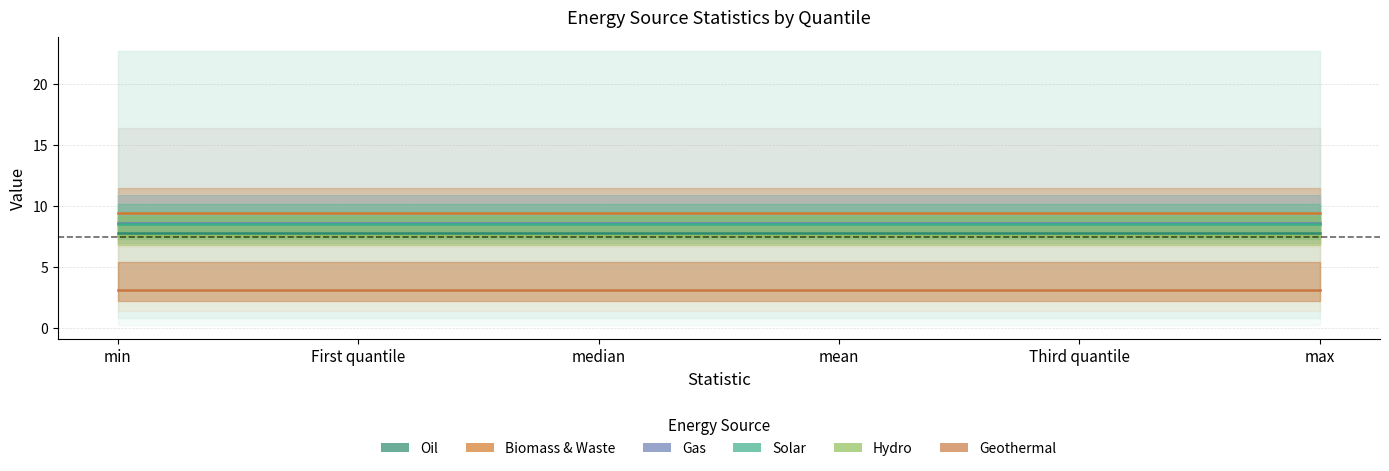

Count the number of data series in this chart.

6